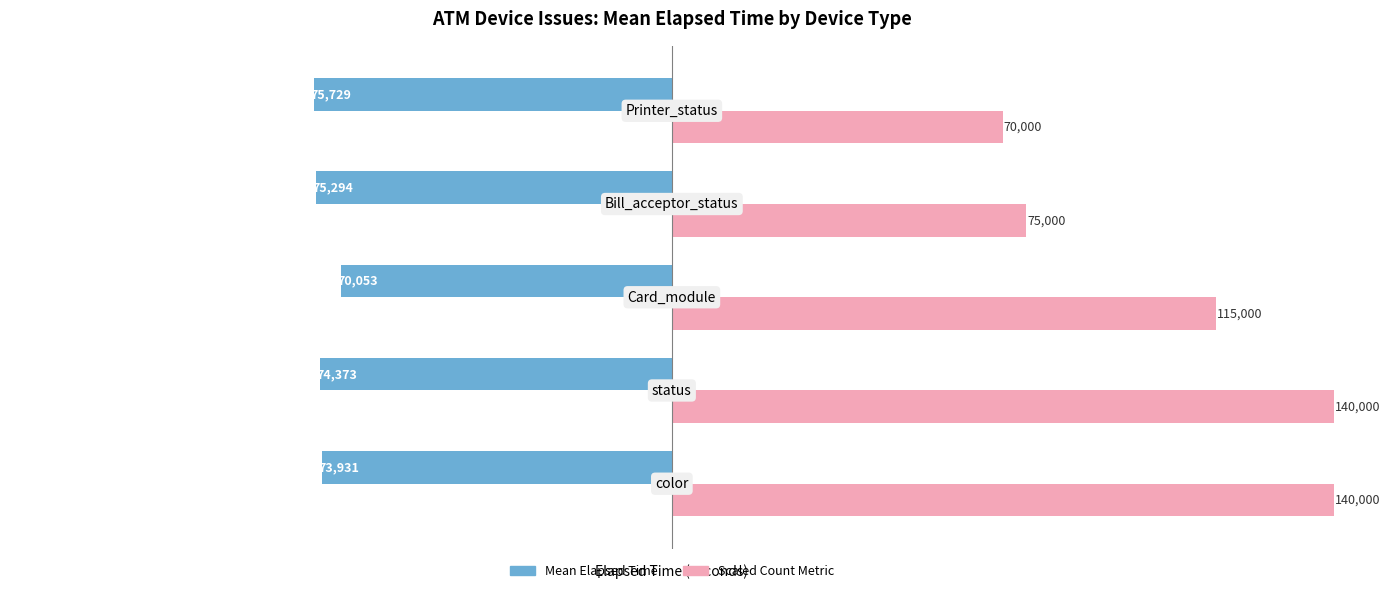

What is the greatest value displayed?

140000